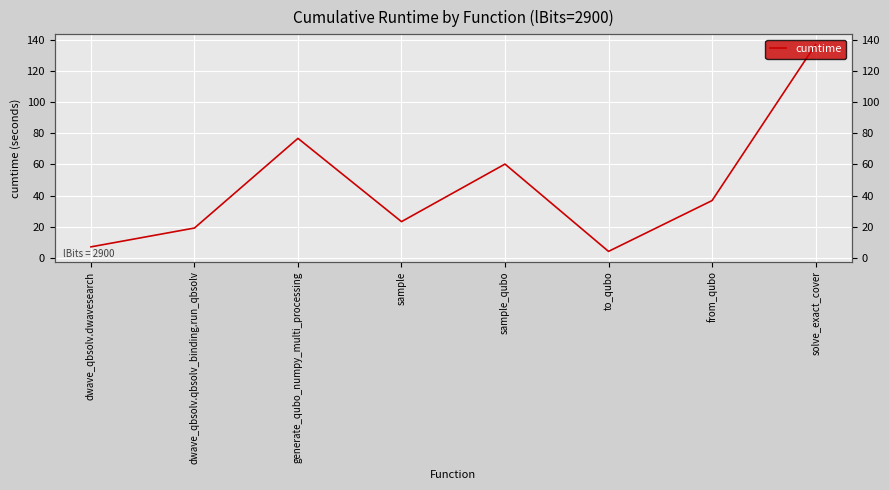

How many points are higher than both their immediate neighbors (excluding endpoints)?

2